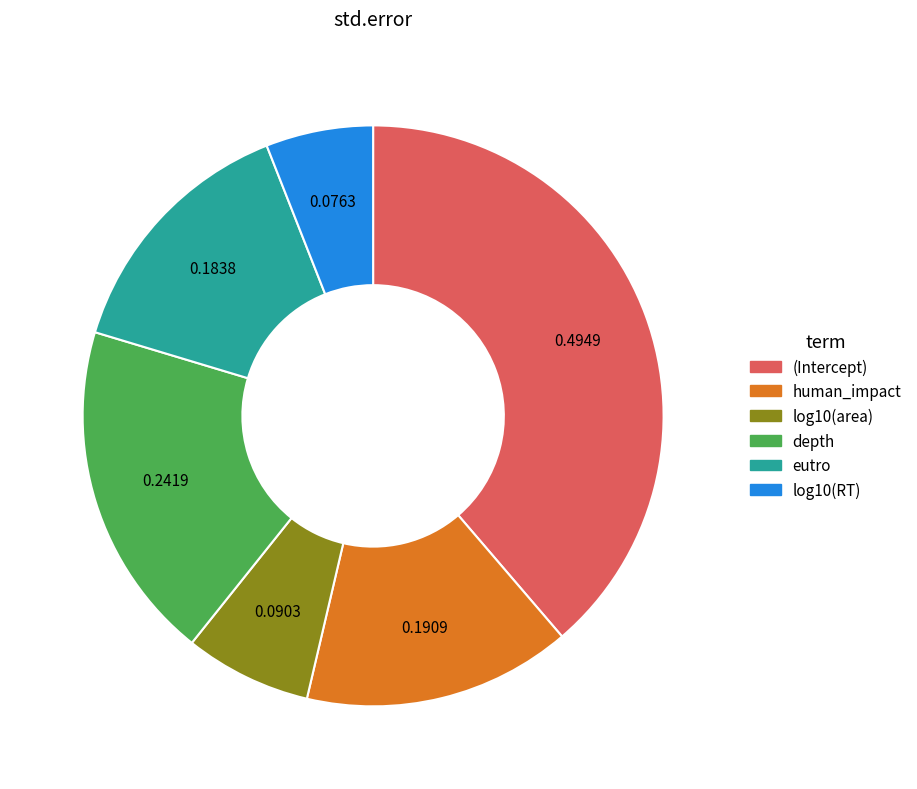

True or false: log10(RT) accounts for 1% of the total.

False